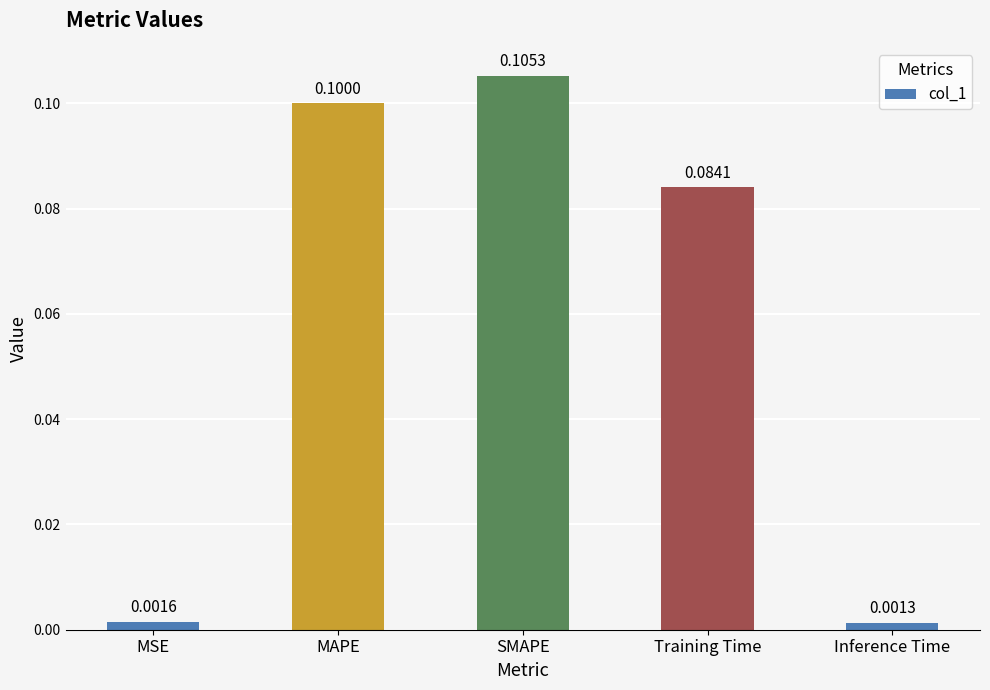

Between Training Time and SMAPE, which is larger?

SMAPE